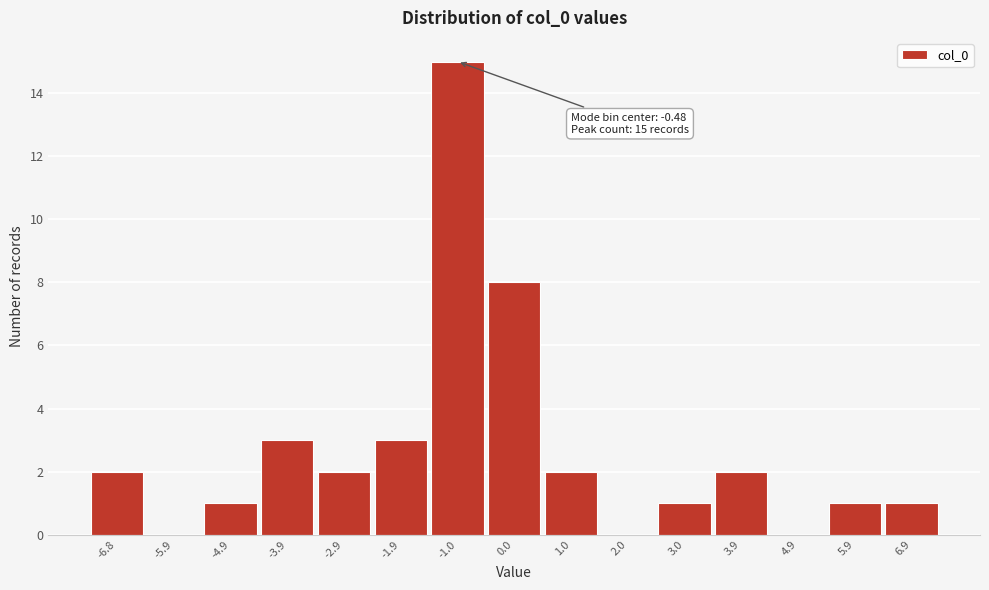

Reading right to left, list all the values displayed in this chart.

6.9=1	5.9=1	4.9=0	3.9=2	3.0=1	2.0=0	1.0=2	0.0=8	-1.0=15	-1.9=3	-2.9=2	-3.9=3	-4.9=1	-5.9=0	-6.8=2